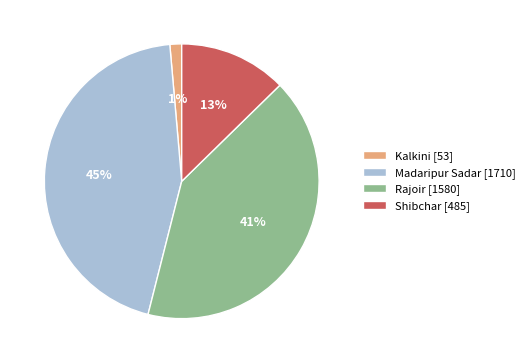

What is the ratio of the value at Shibchar to the value at Madaripur Sadar?

0.3